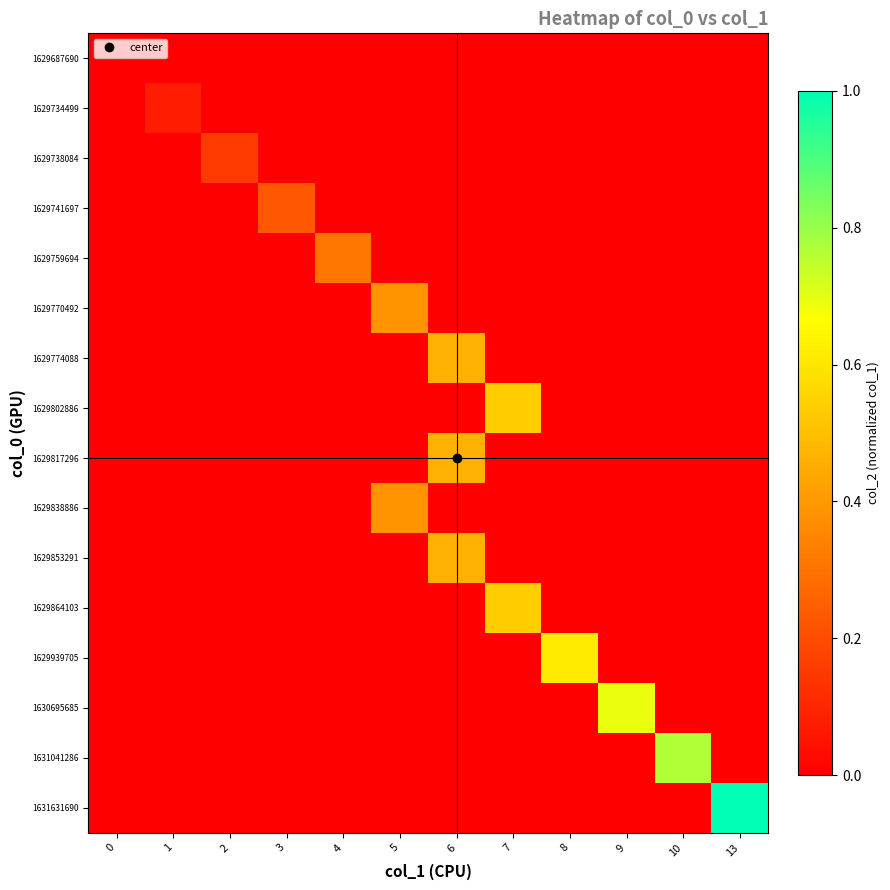

Count the number of data series in this chart.

16